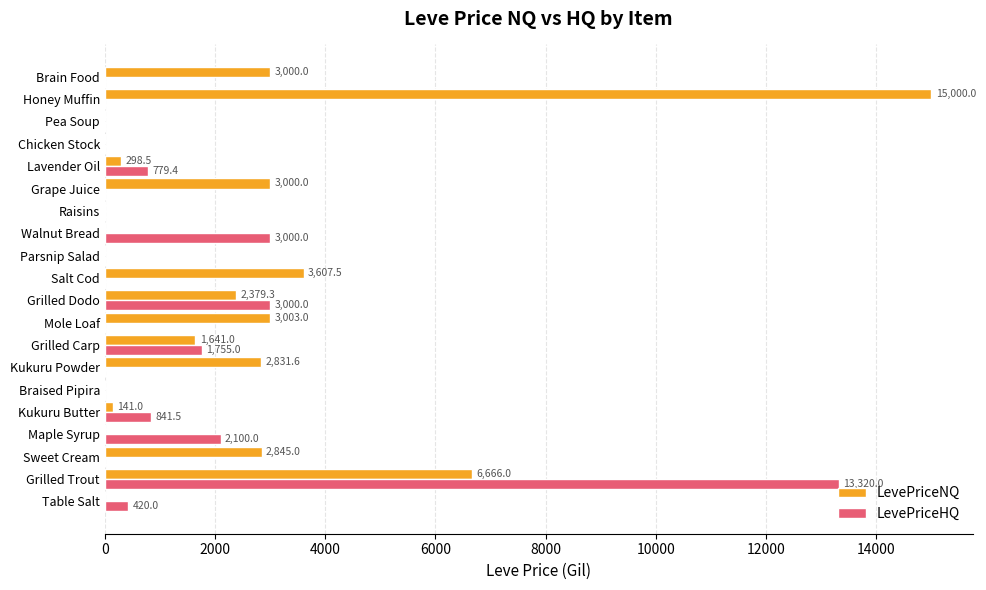

Is it true that LevePriceHQ equals 0.0 at Grape Juice?

True